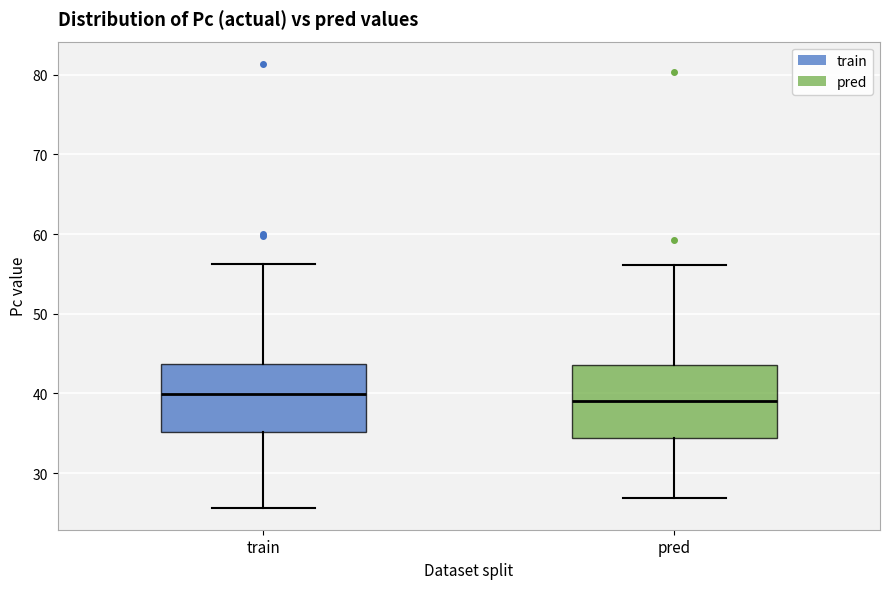

Reading left to right, read every box against the y-axis: the position of its median line, the range the box covers, and the ends of its whiskers. The values are not printed on the chart, so give them approximately, as read against the axis.

train: median 40, box 35 to 44, whiskers 26 to 56
pred: median 39, box 34 to 44, whiskers 27 to 56